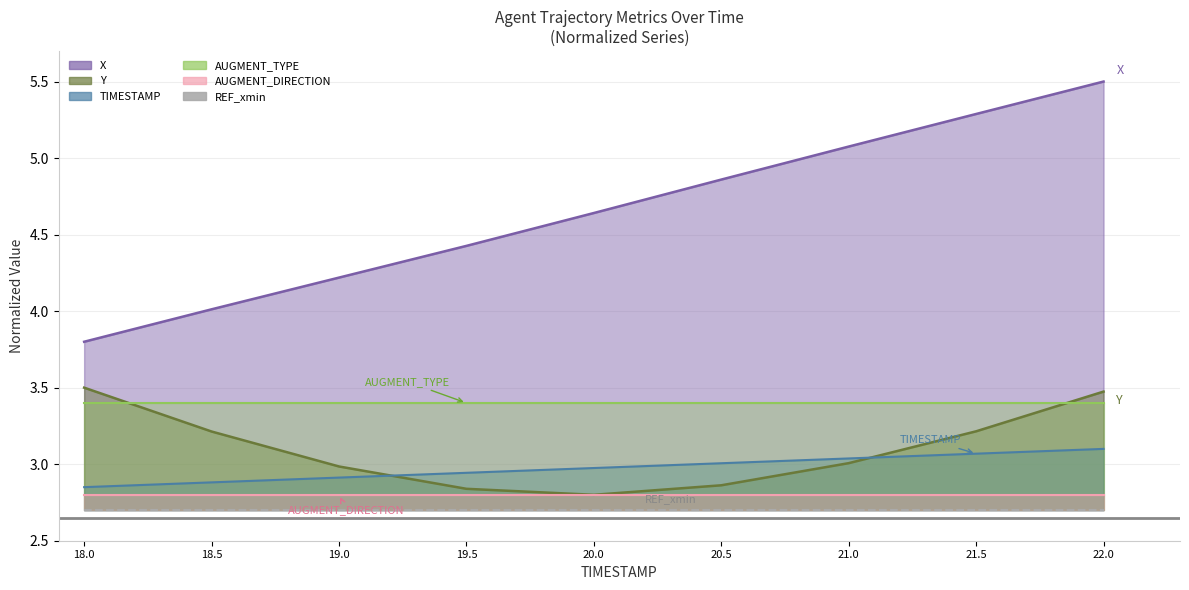

What is the difference between the maximum and minimum values in the TIMESTAMP series?

0.2